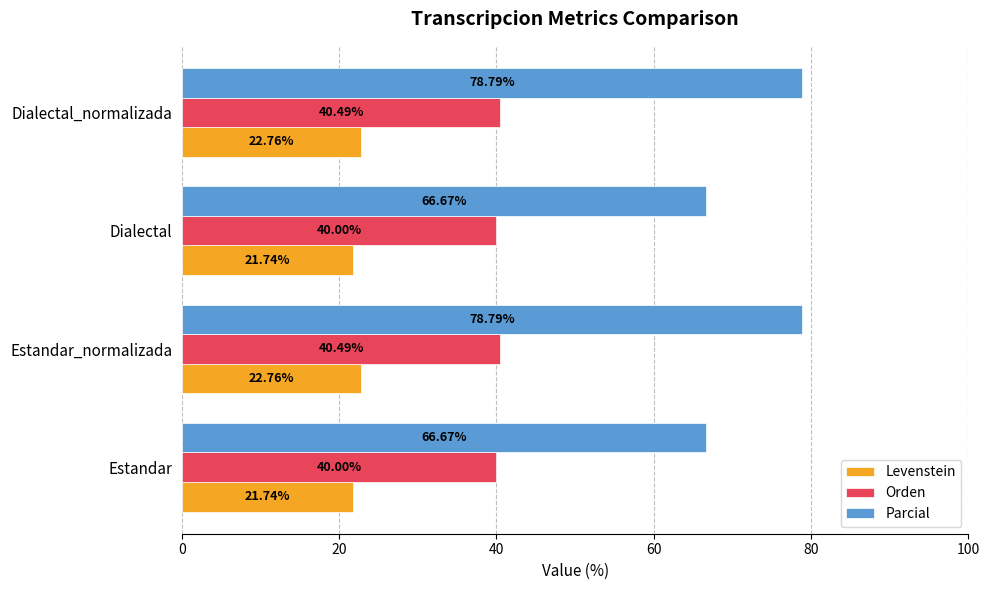

At Dialectal, list the series in order from largest to smallest.

Parcial, Orden, Levenstein